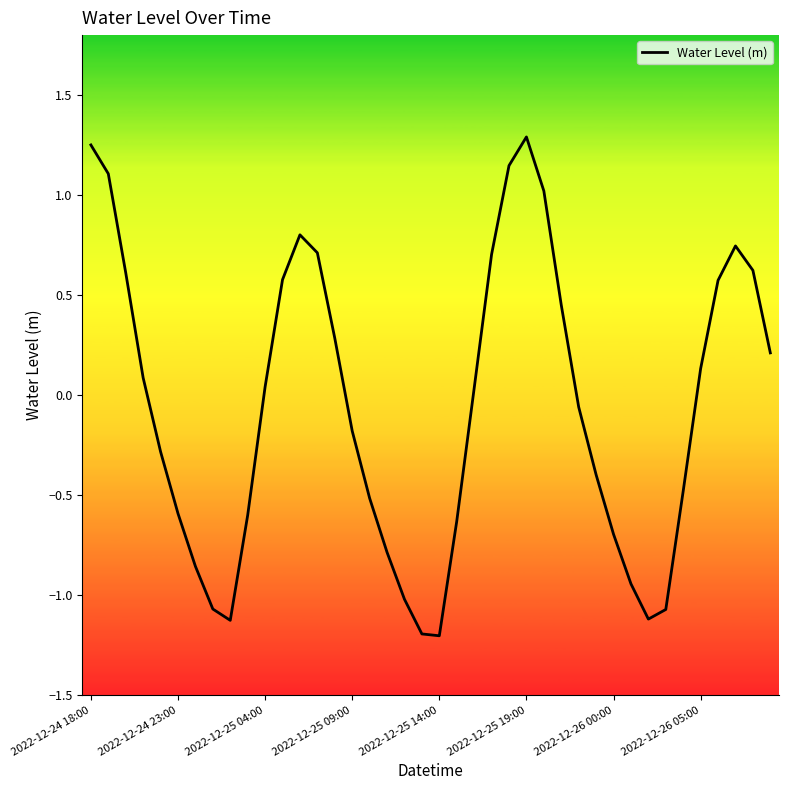

What is the smallest value displayed?

-1.2